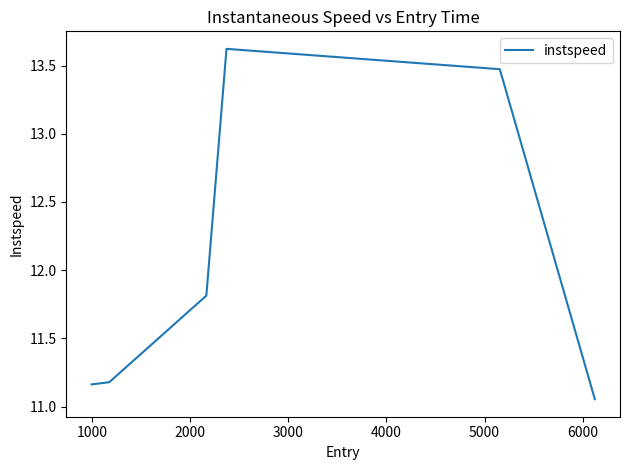

What is the sum of all values?

72.3